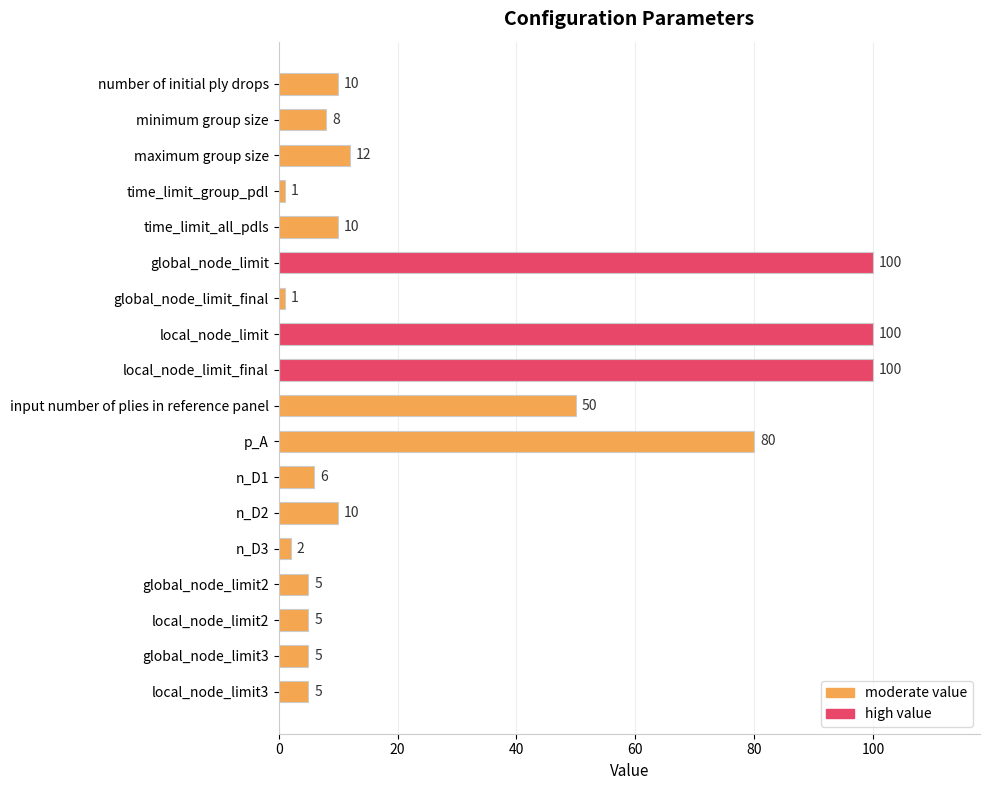

What is the average value?

28